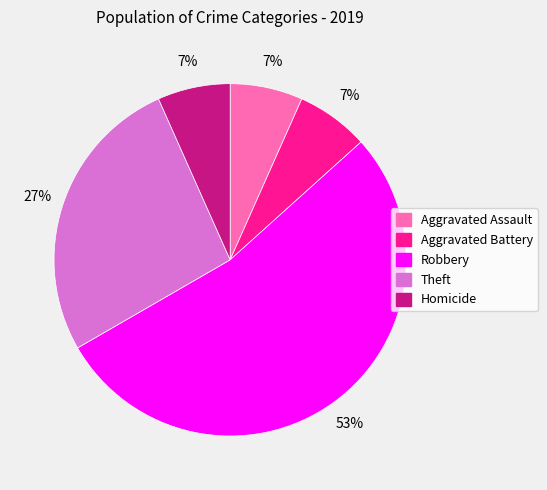

The Theft slice represents 27% of the pie. True or false?

True